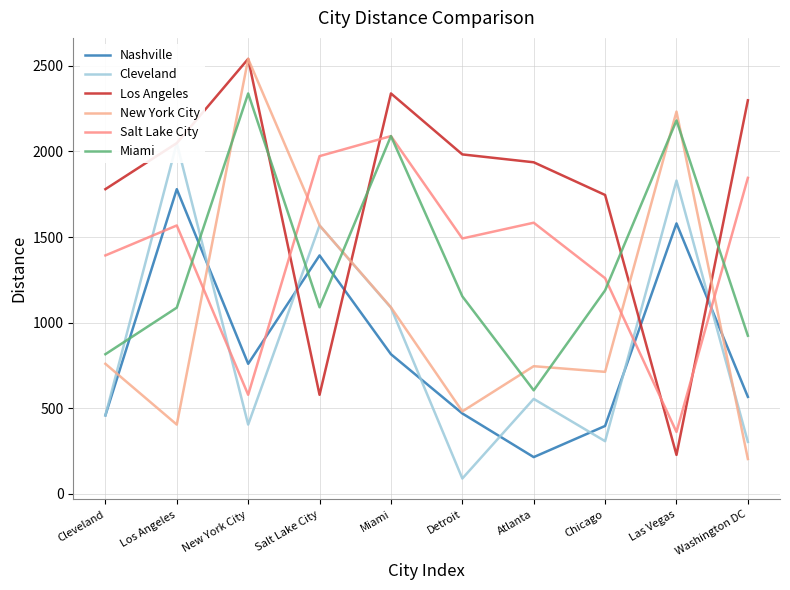

Between which two adjacent categories do Nashville and Los Angeles first intersect?

New York City and Salt Lake City